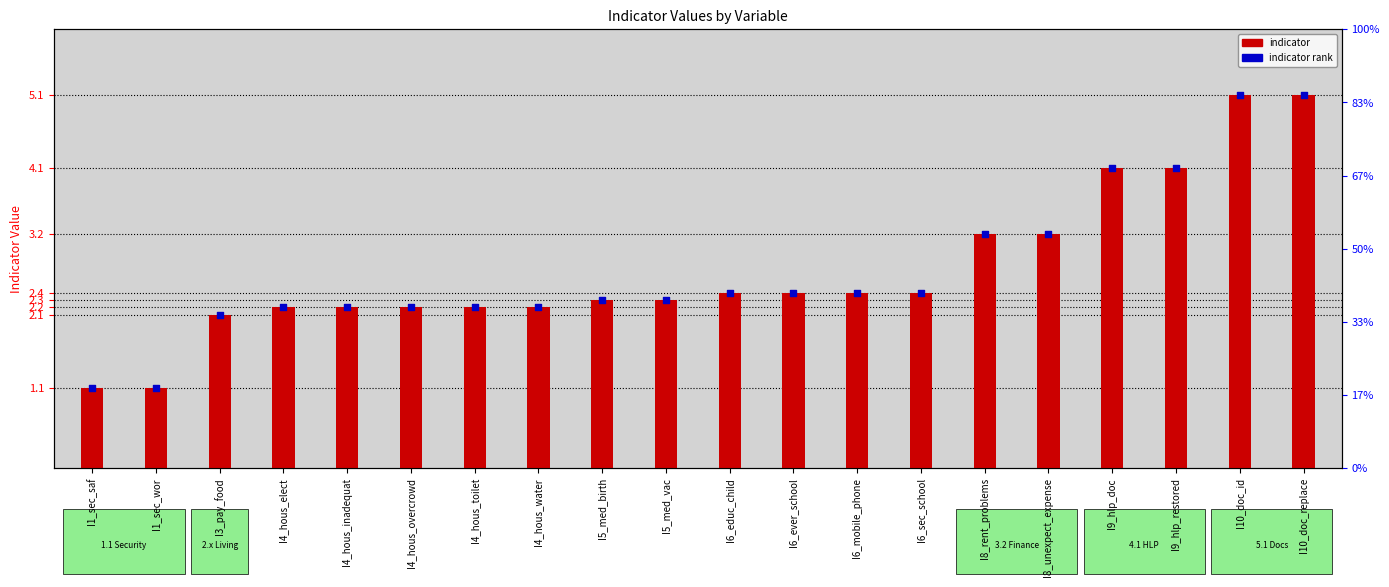

Which series contains the lowest Y value?

indicator